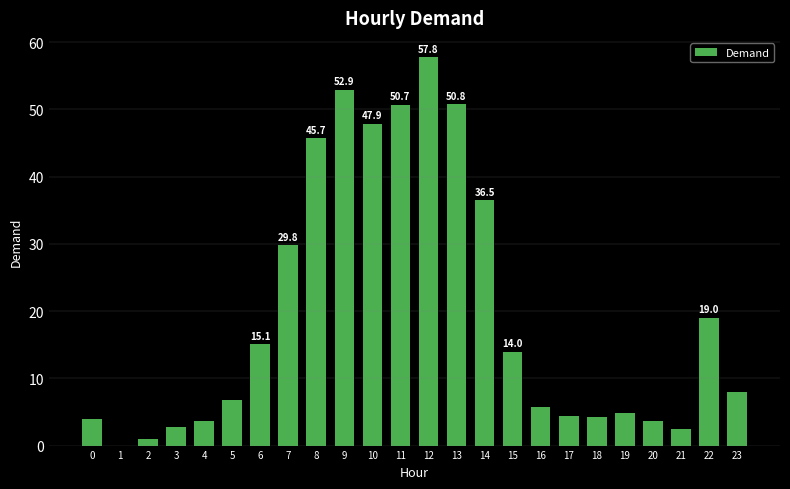

What is the sum of the values at 8 and 22?

64.7